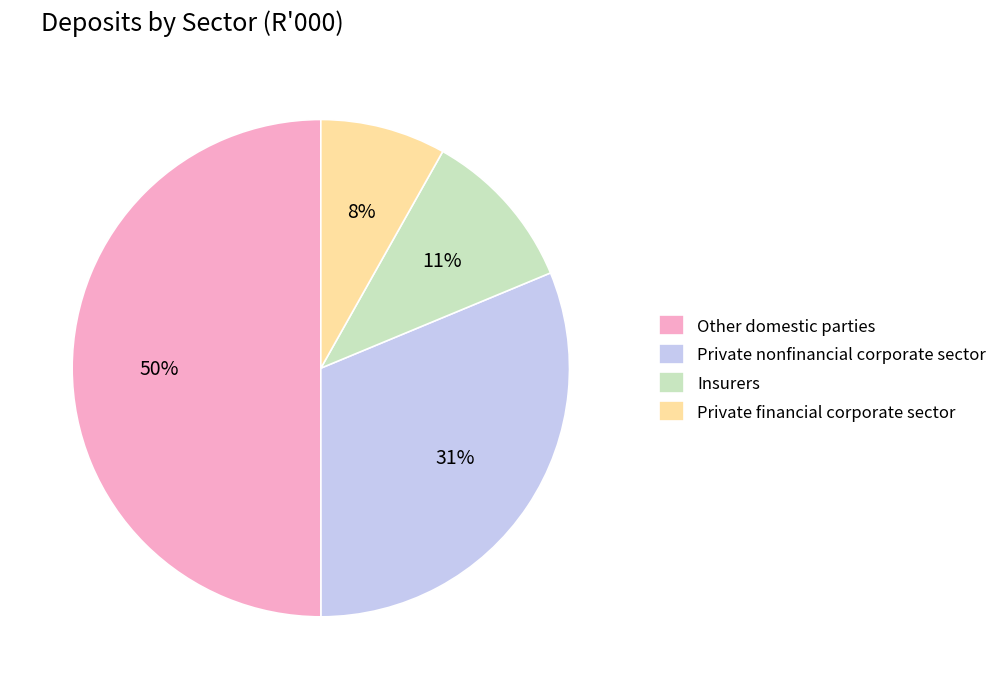

Rank the categories by value from lowest to highest.

Private financial corporate sector, Insurers, Private nonfinancial corporate sector, Other domestic parties